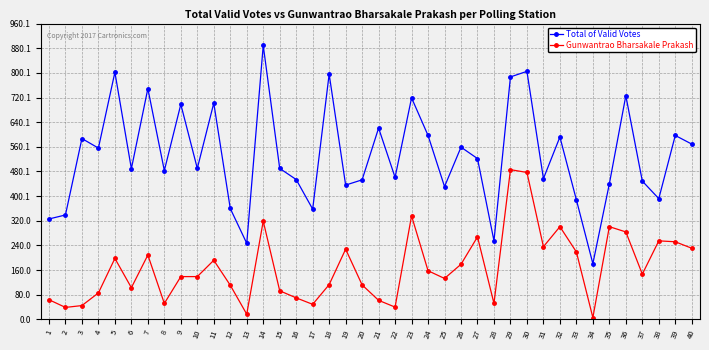

What is the total value across all series at 12?

471